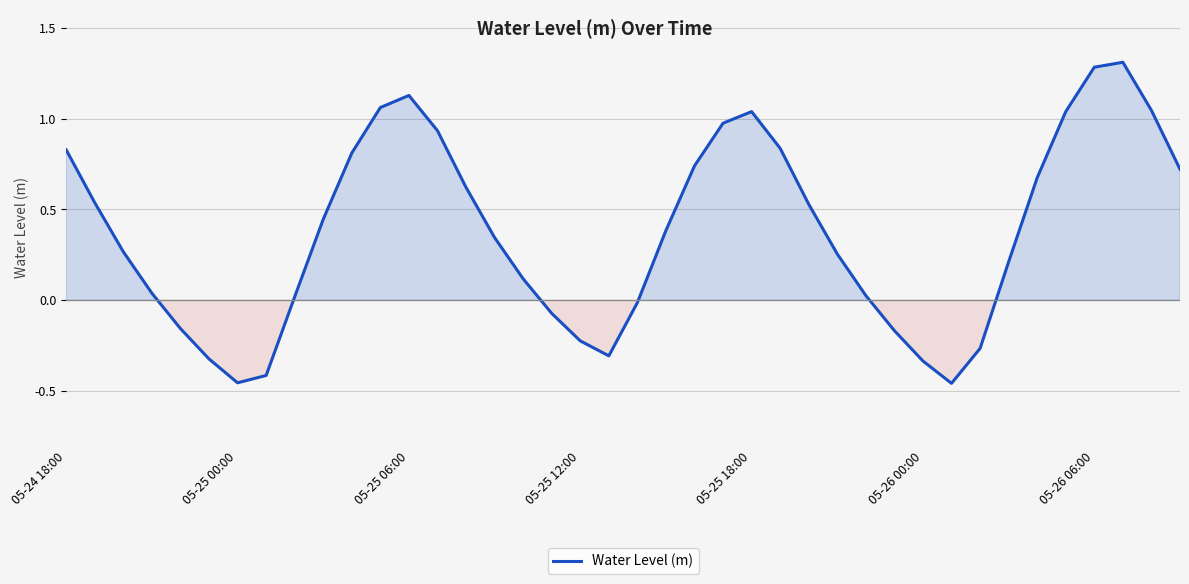

What is the maximum value shown in the chart?

1.3